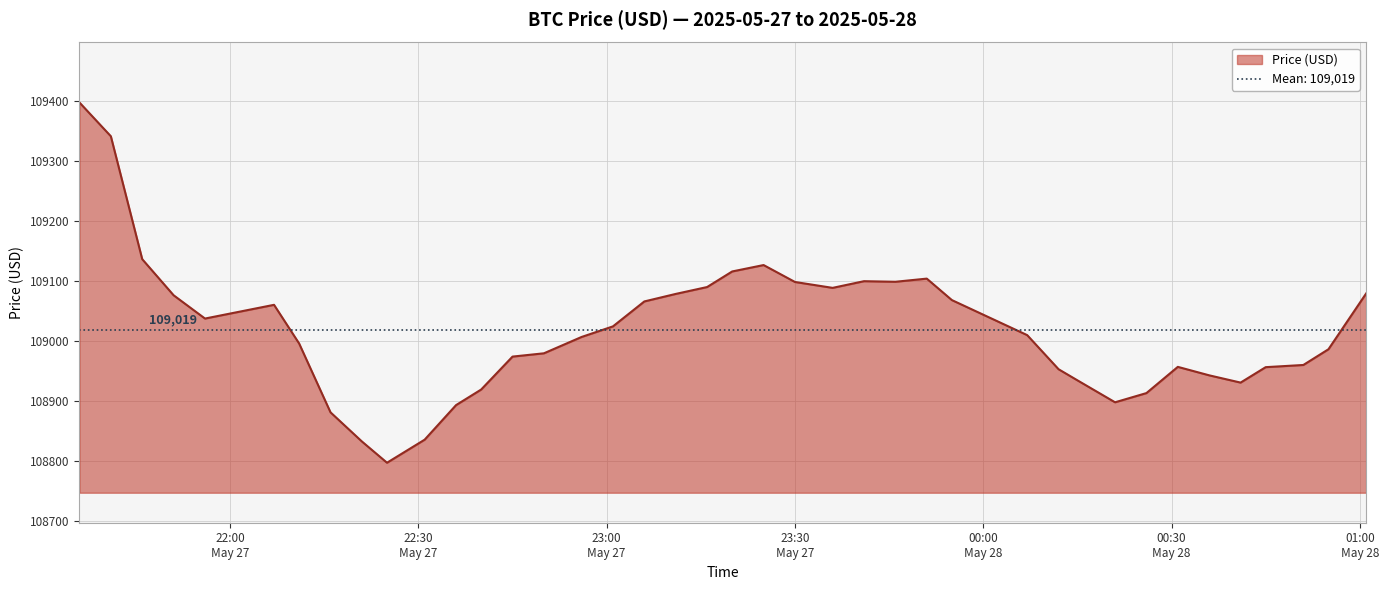

How many interior local valleys (lower than both neighbors) does the data have?

6